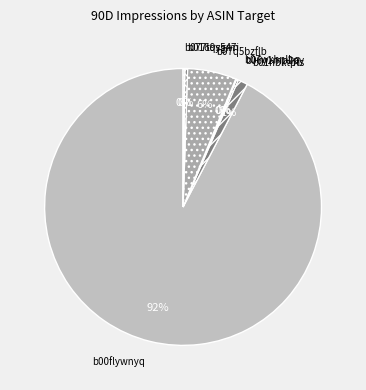

To the nearest percent, what is the combined percentage of b01nbktpts and b016qs547i?

1%